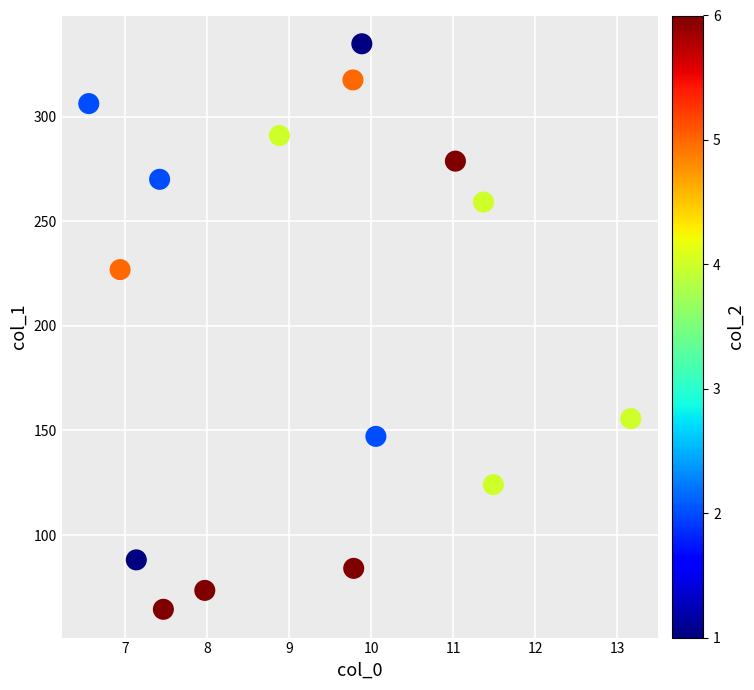

What is the range of X values (max minus min)?

6.6